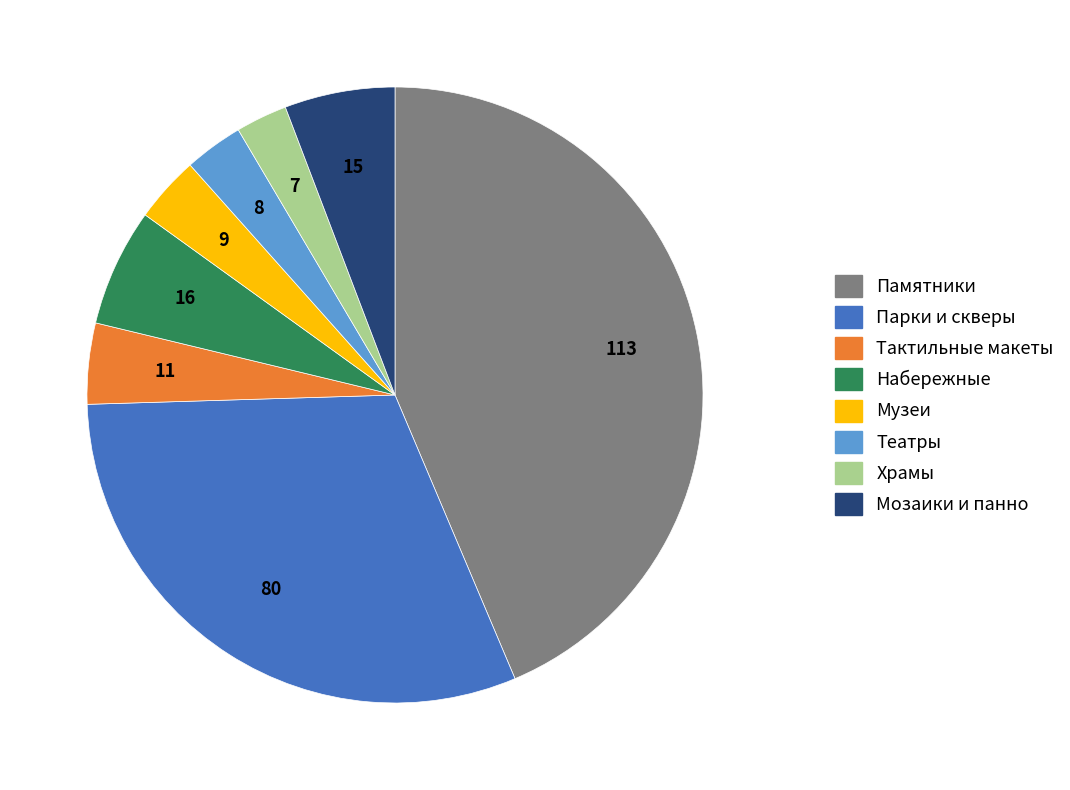

The Памятники slice represents 37% of the pie. True or false?

False